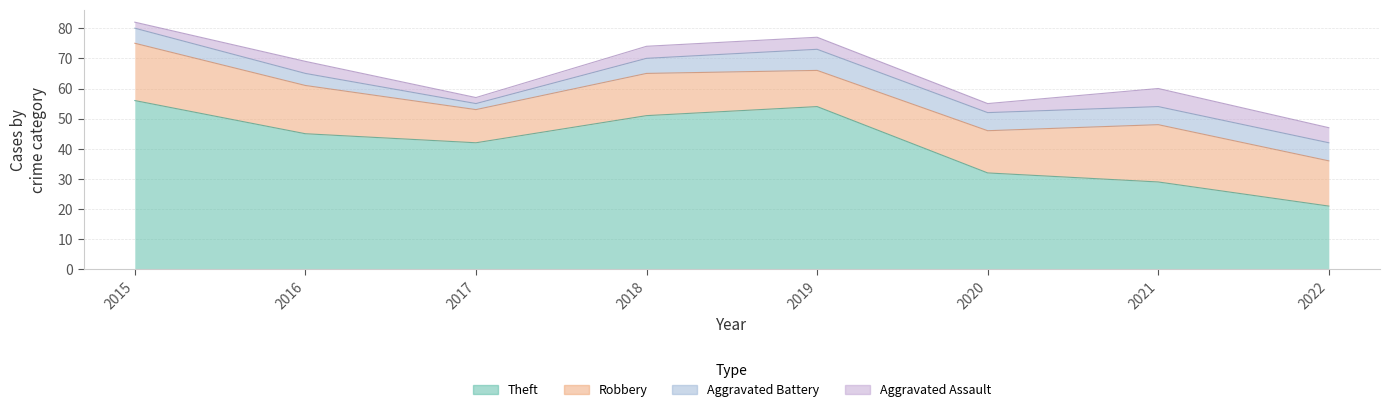

True or false: Robbery has more than 1 interior local peaks.

True